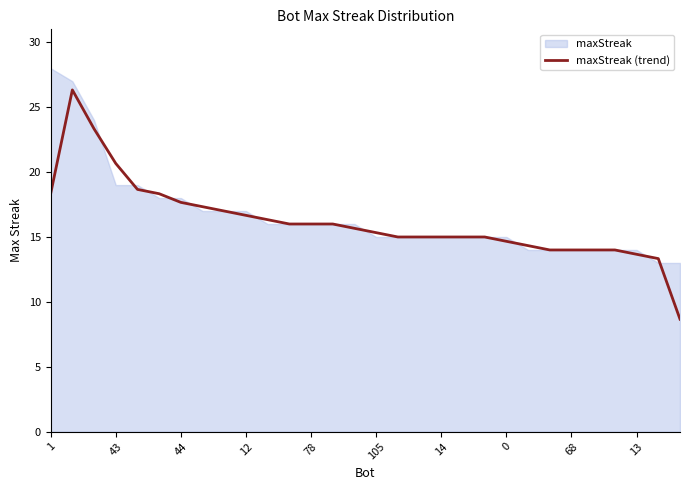

Does the chart have visible grid lines?

No